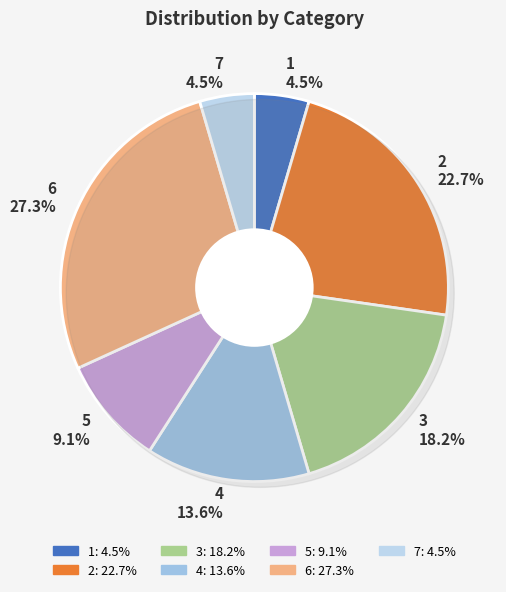

True or false: 5 accounts for 1% of the total.

False